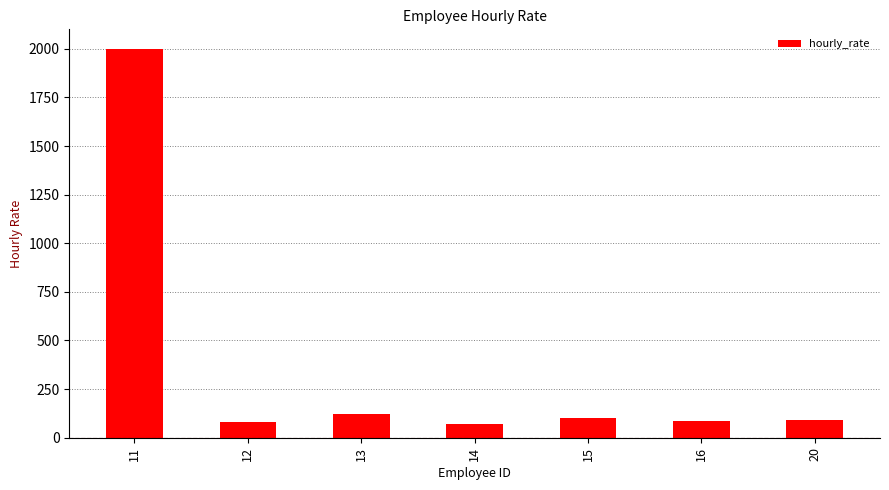

What is the change in value from 11 to 16?

-1914